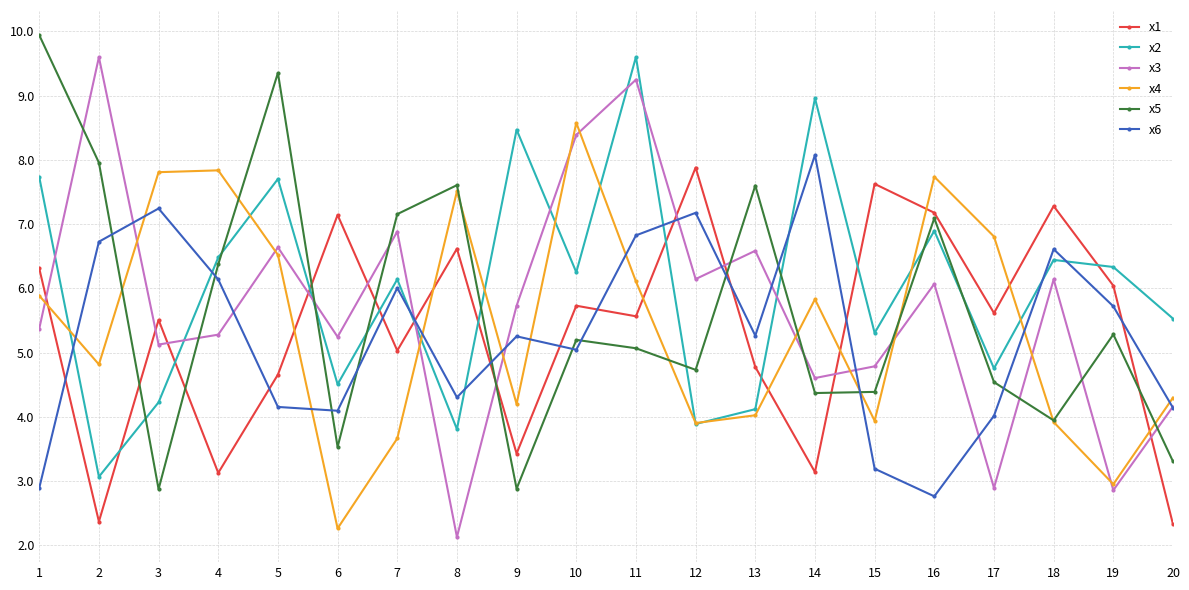

How many times do x3 and x2 cross each other?

8